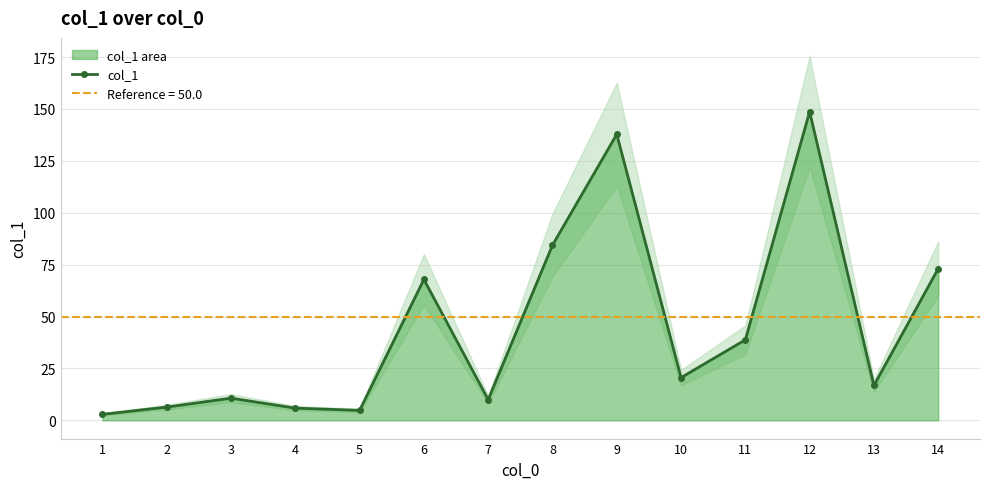

What is the average value?

44.9